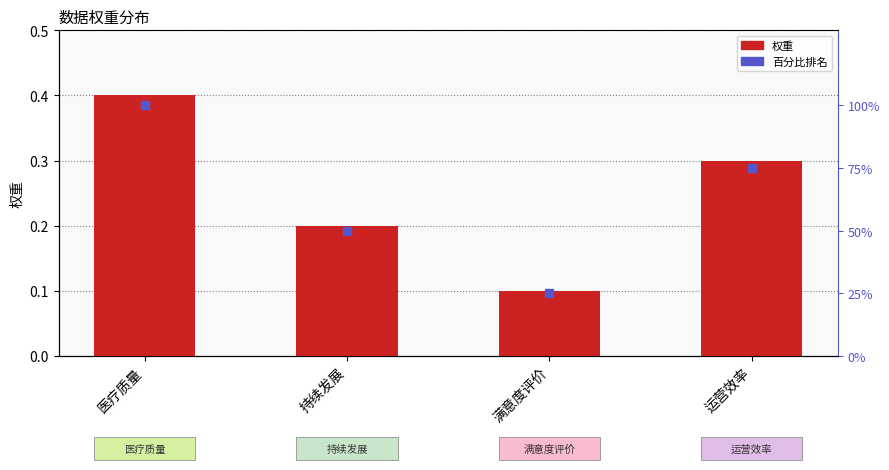

Which series has the largest total across all categories?

百分比排名